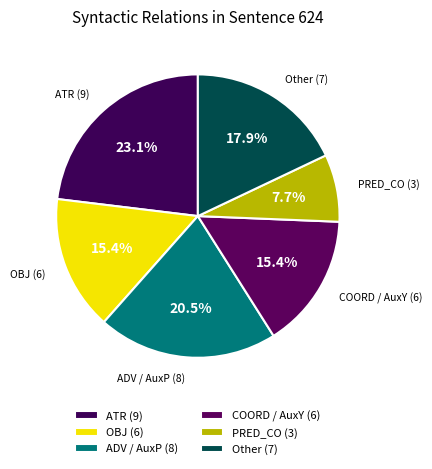

What percentage is the ATR slice, to the nearest percent?

23%